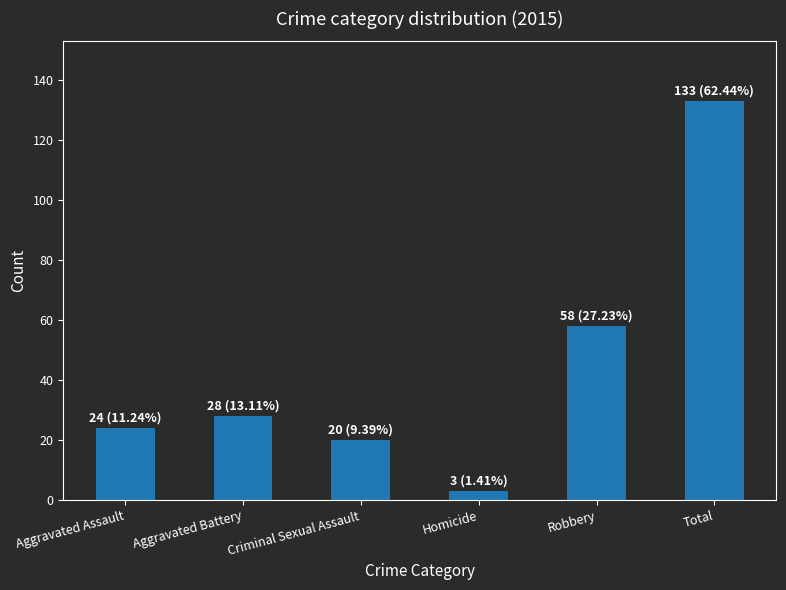

Is it true that the value at Robbery is 58?

True